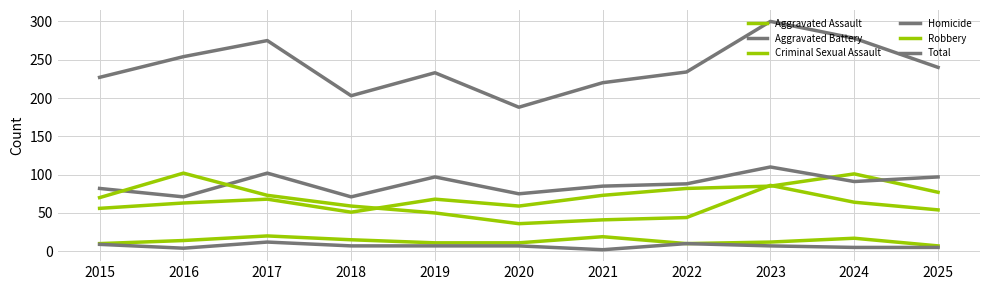

At which label does Aggravated Battery first exceed 88?

2017